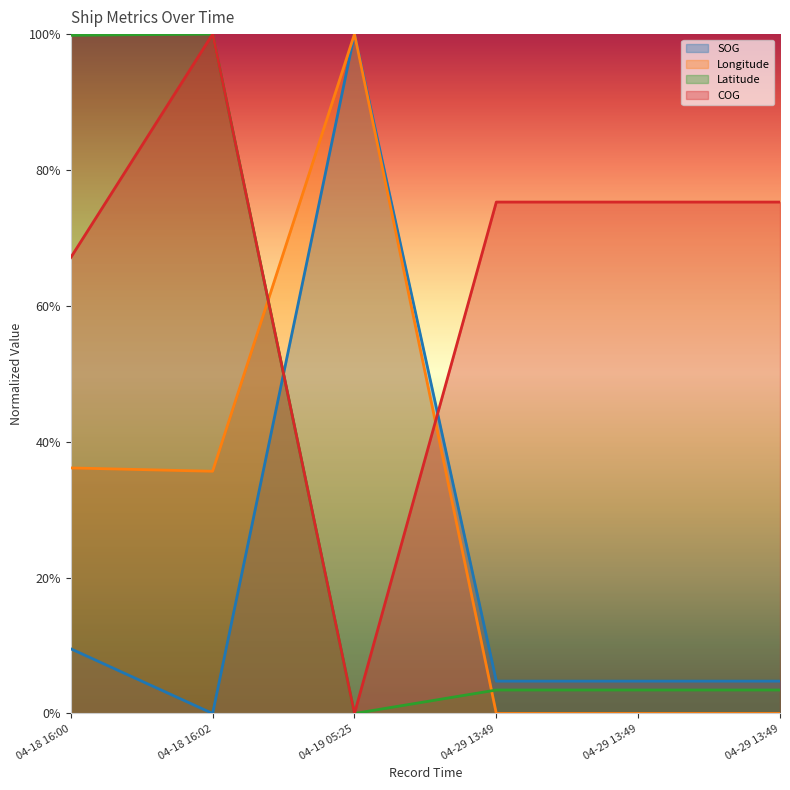

What are all the series names shown in the legend?

SOG, Longitude, Latitude, COG